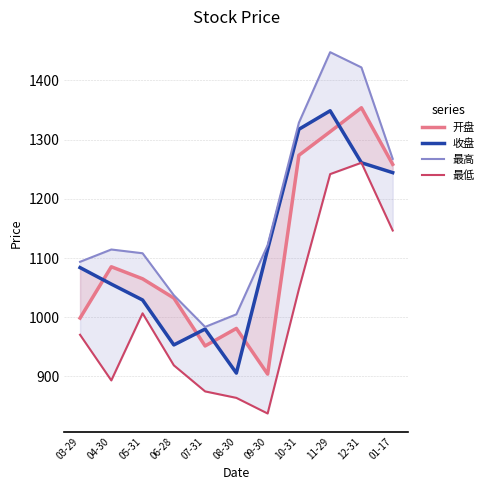

At 01-17, list the series in order from smallest to largest.

最低, 收盘, 开盘, 最高